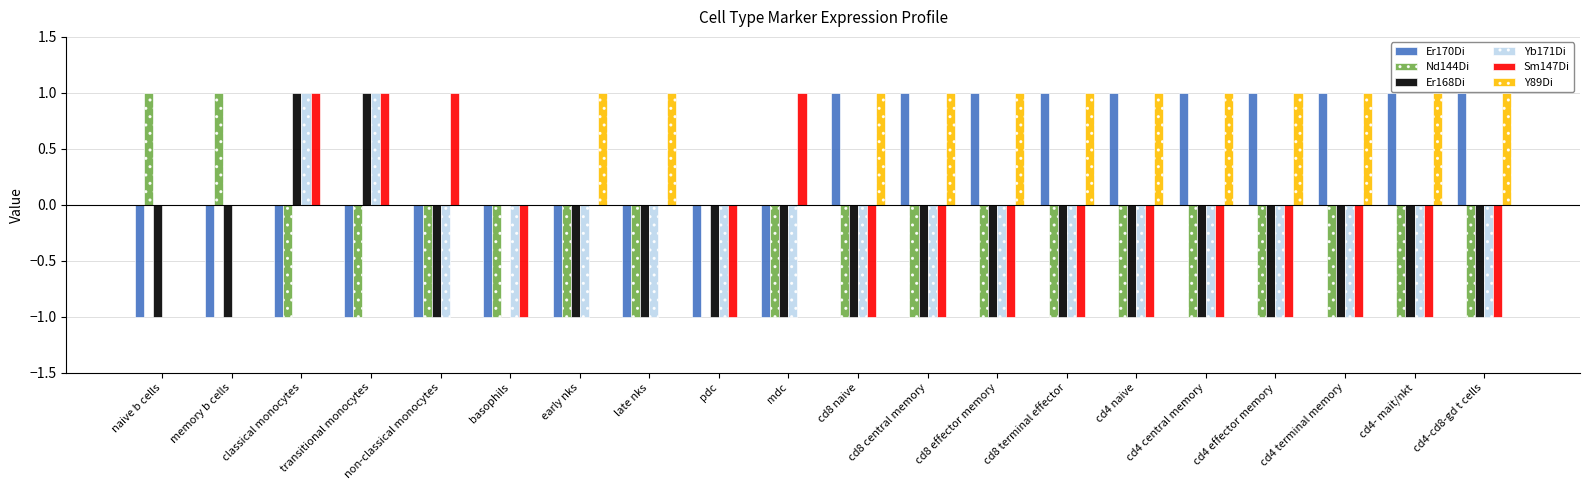

How many groups of bars are there?

20